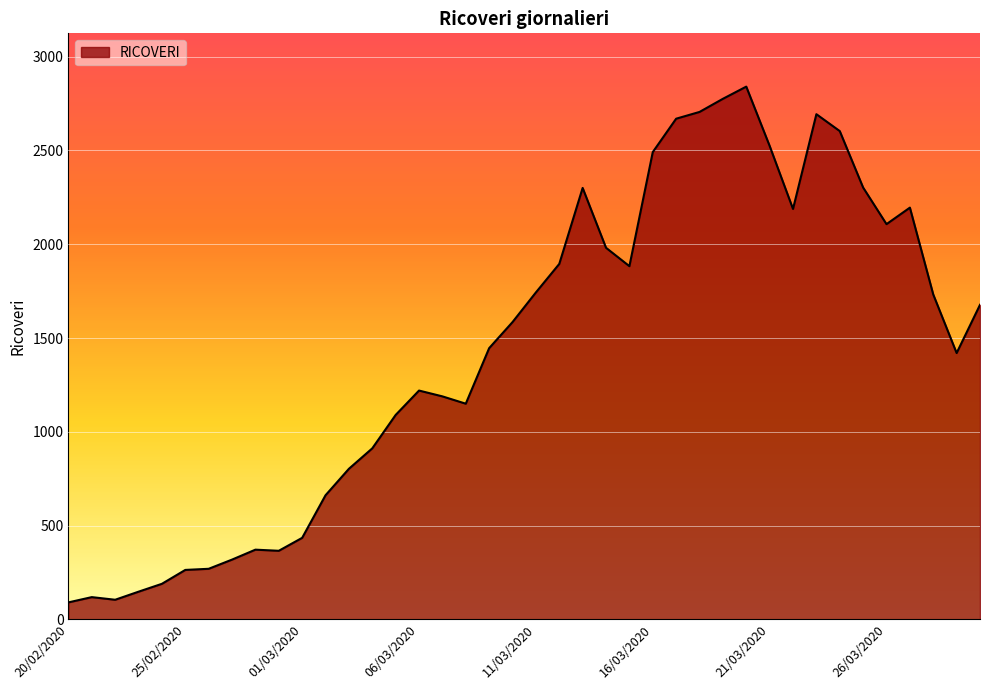

What is the smallest value displayed?

91